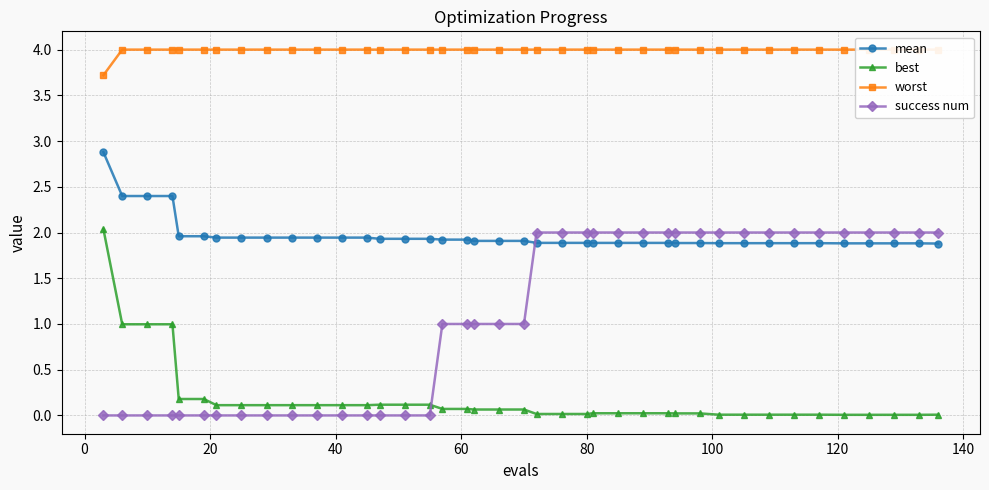

What is the value of the best point at the 19th from the left?

0.1